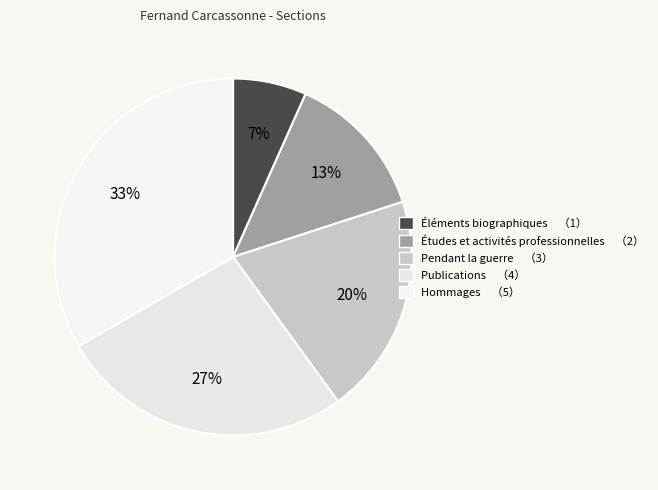

Does any single category account for the majority?

No